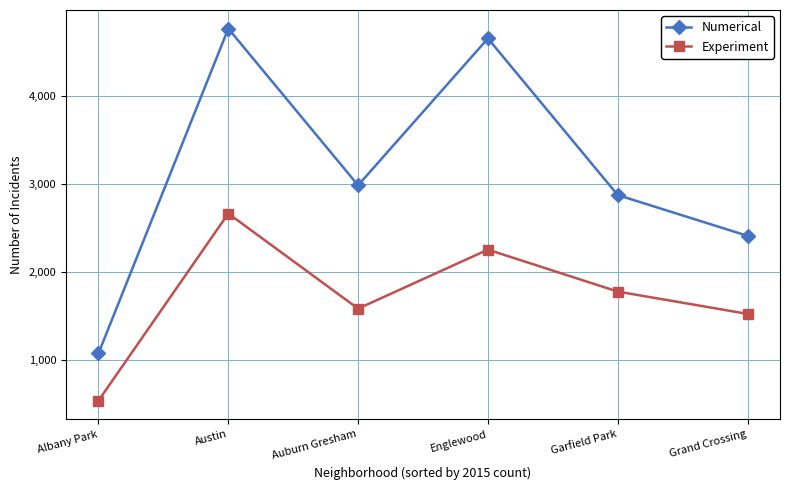

True or false: Experiment has a value of 1585 at Auburn Gresham.

True